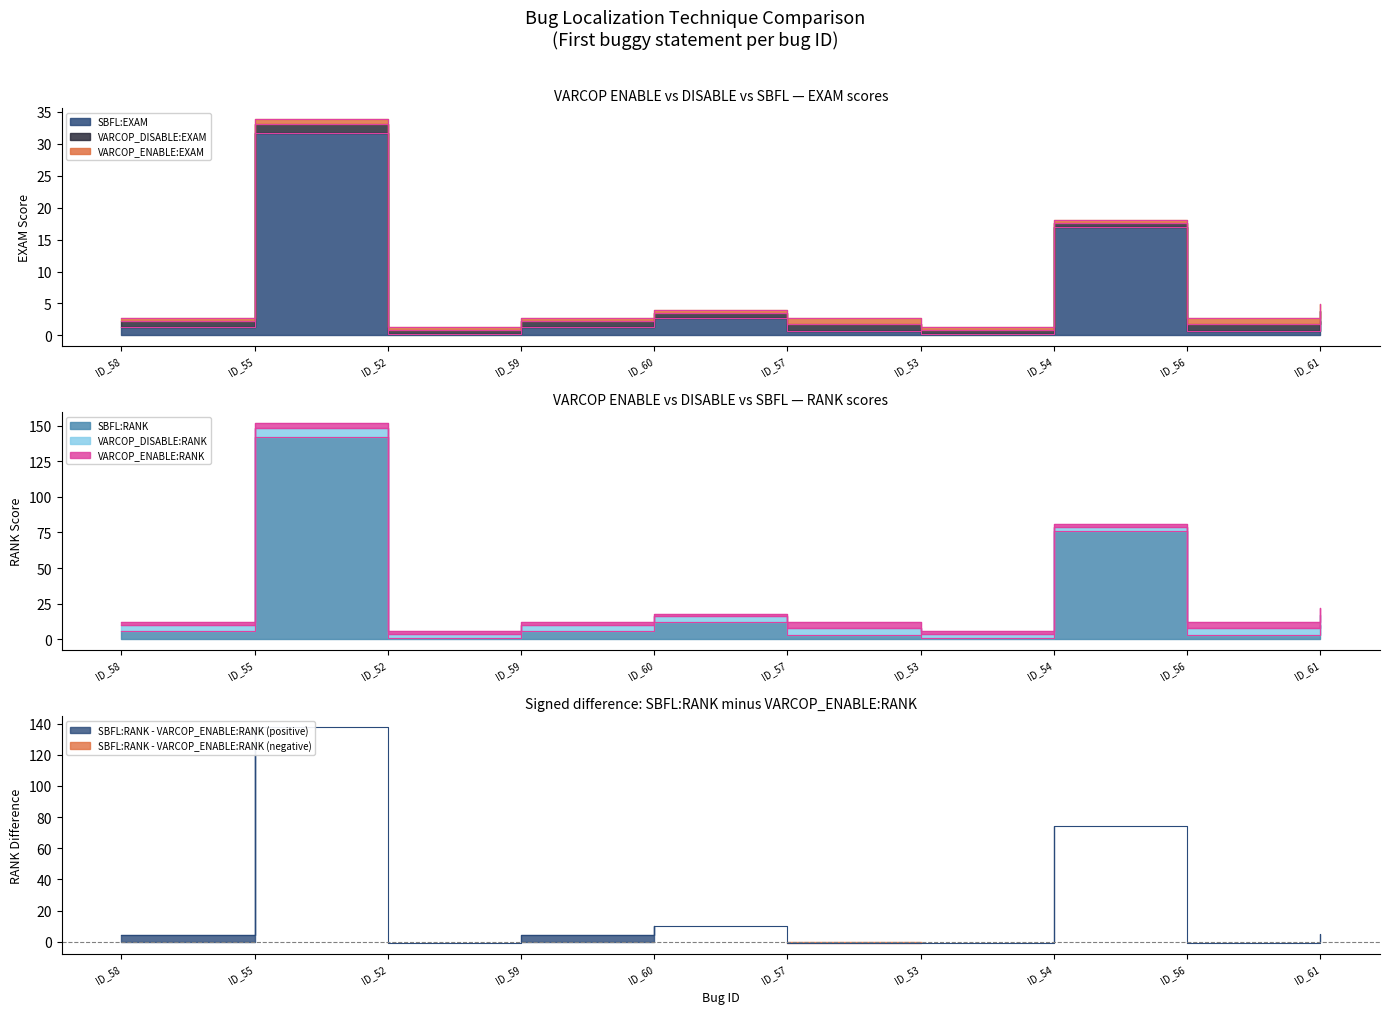

At which category is the sum across all series the highest?

ID_55